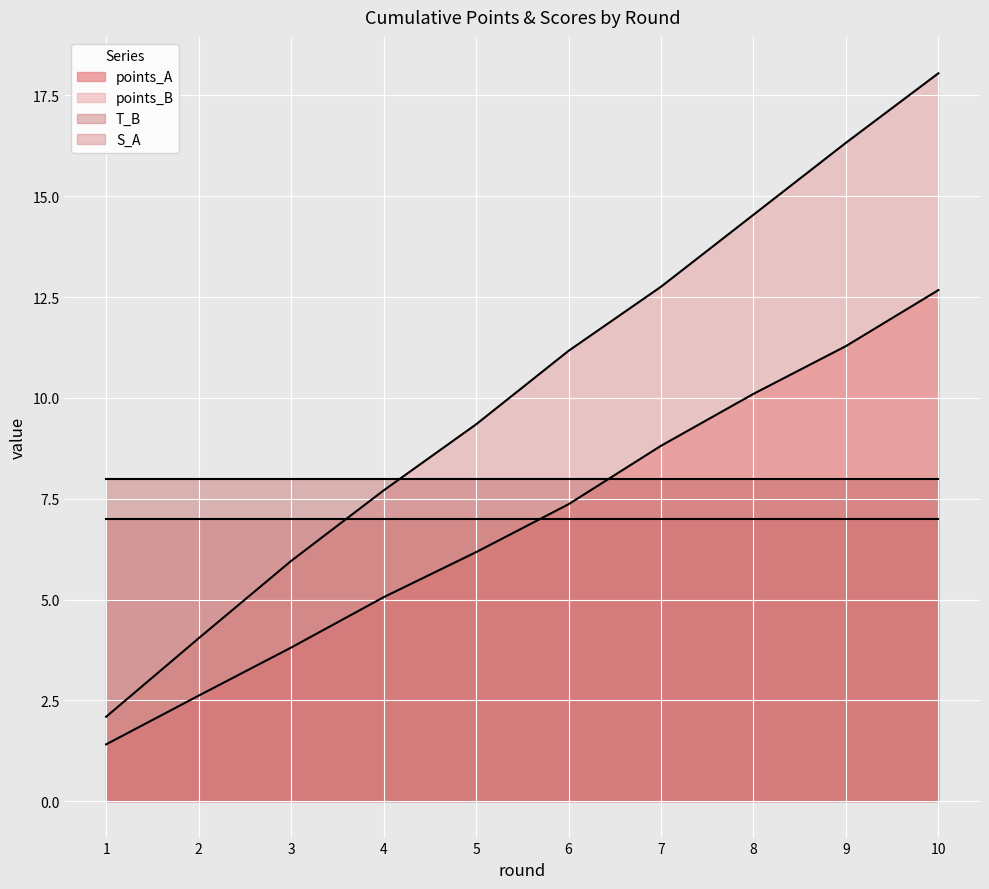

At which label does points_B first exceed 11?

6